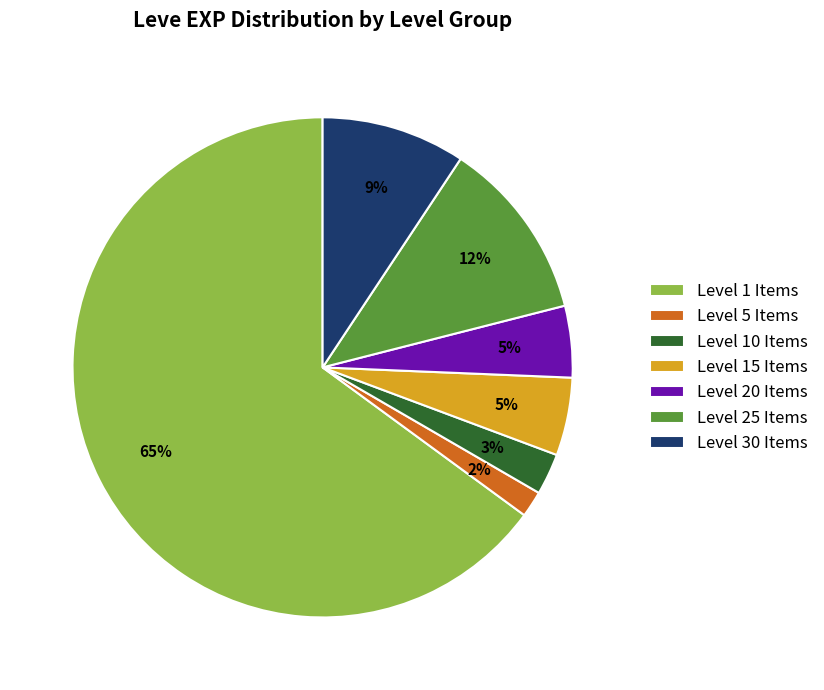

Does any single category account for the majority?

Yes